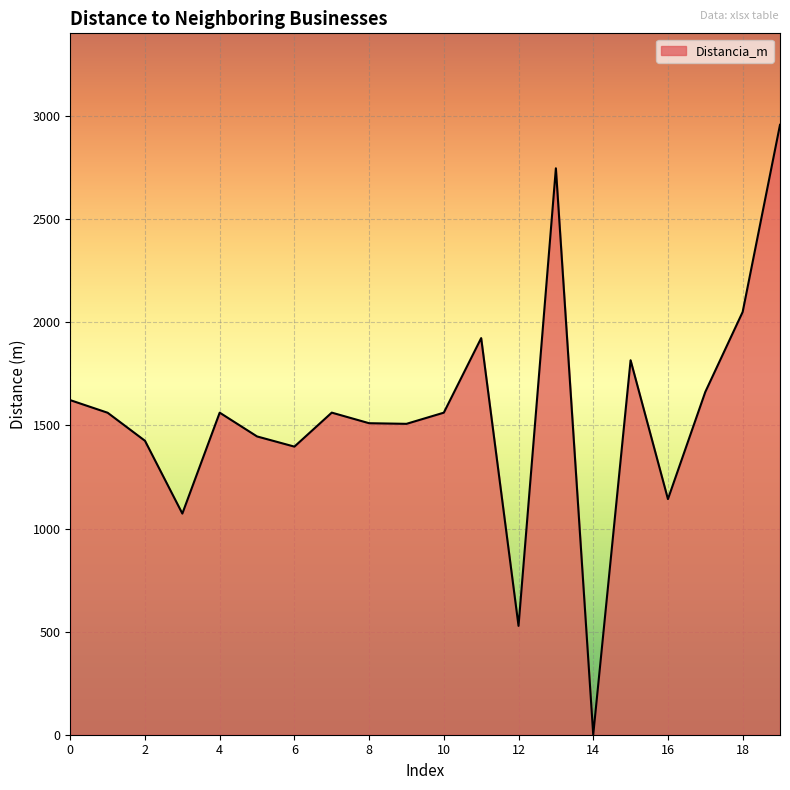

What is the difference between the maximum and minimum values?

2958.2